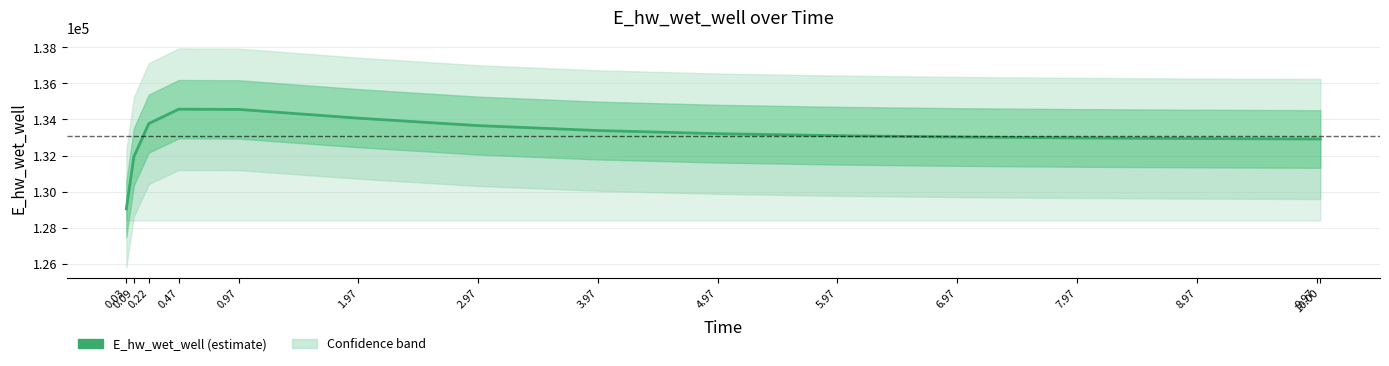

Rank the categories by value from lowest to highest.

0.03, 0.09, 10.00, 9.97, 8.97, 7.97, 6.97, 5.97, 4.97, 3.97, 2.97, 0.22, 1.97, 0.97, 0.47